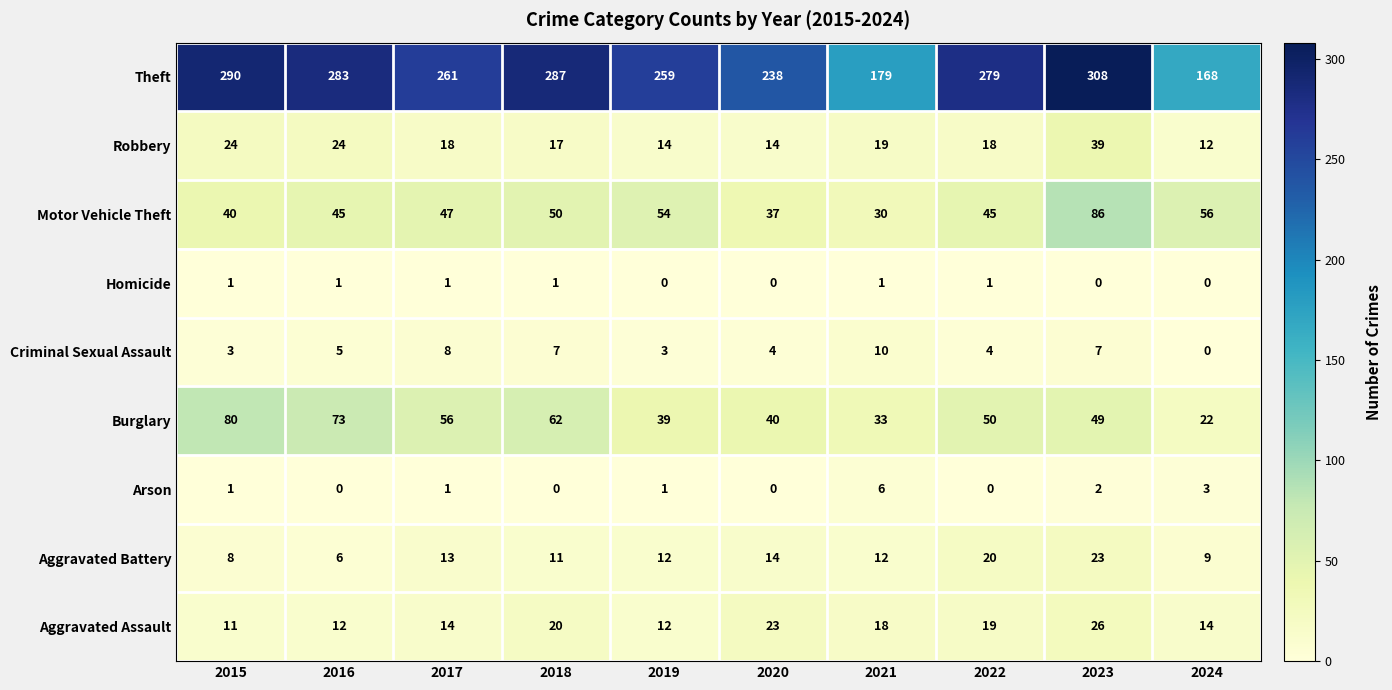

Is it true that Theft equals 261 at 2017?

True